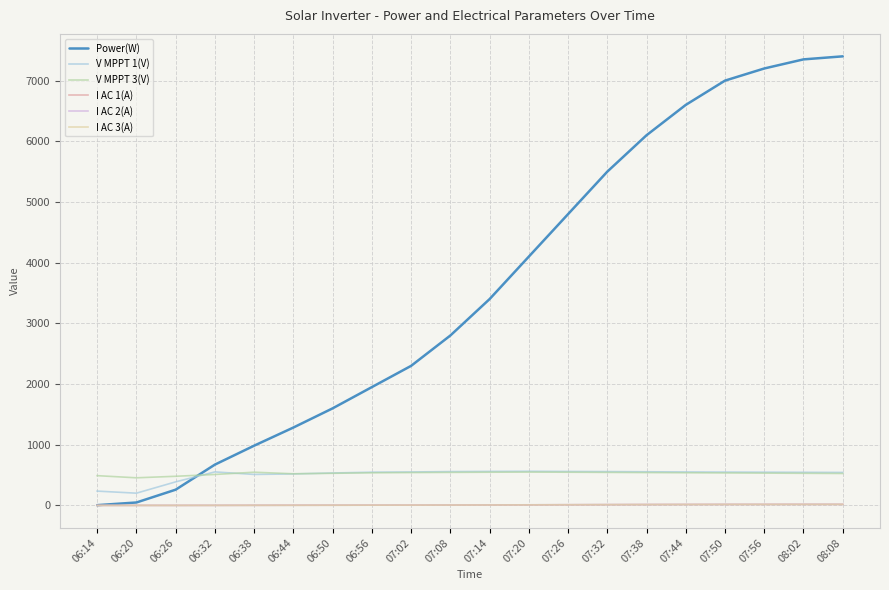

True or false: V MPPT 3(V) and I AC 3(A) cross at least once.

False